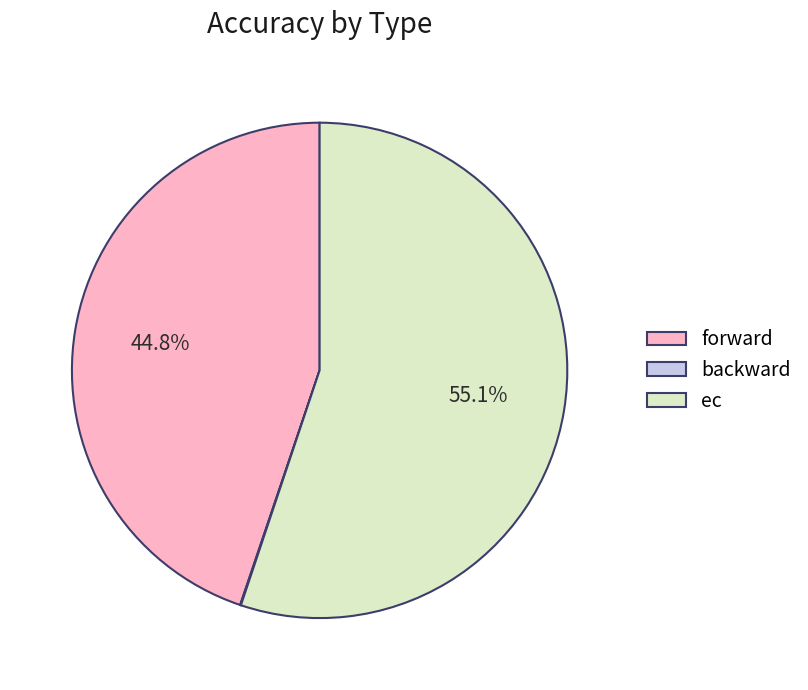

How much of the chart is everything except forward?

55.2%